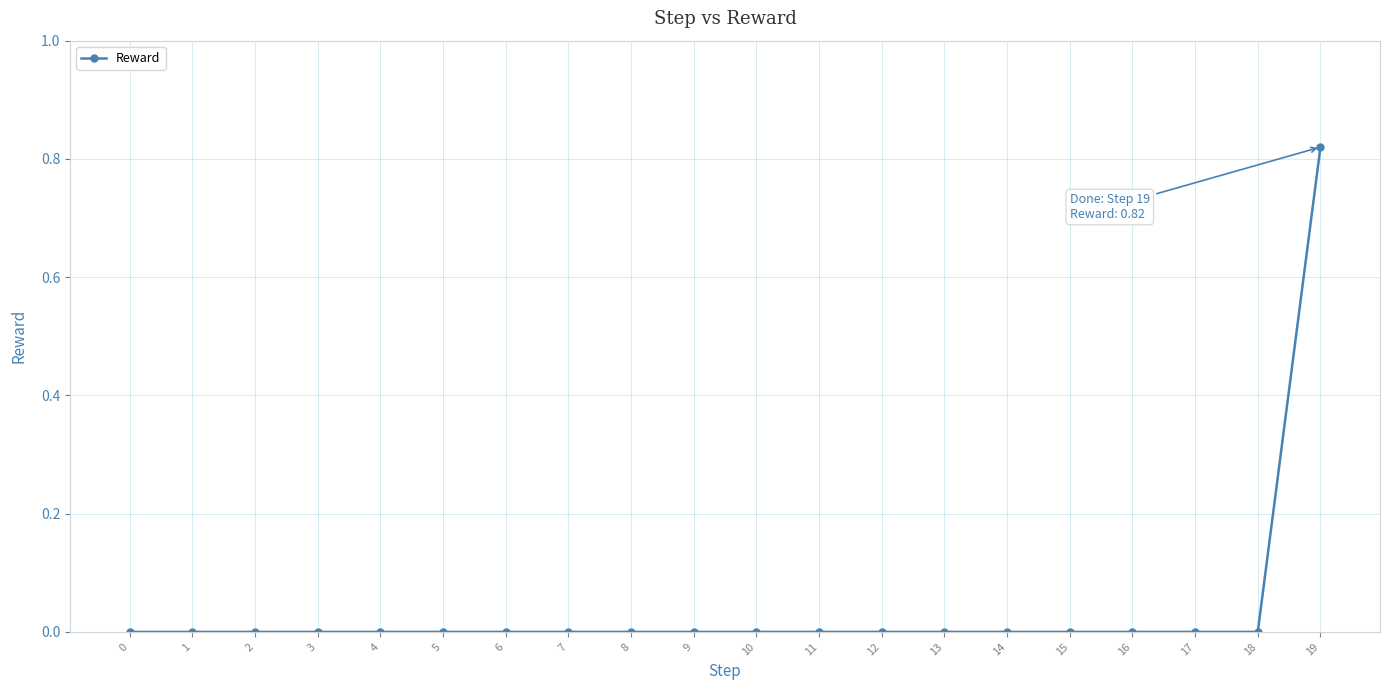

Is it true that the value at 3 is 0.0?

True